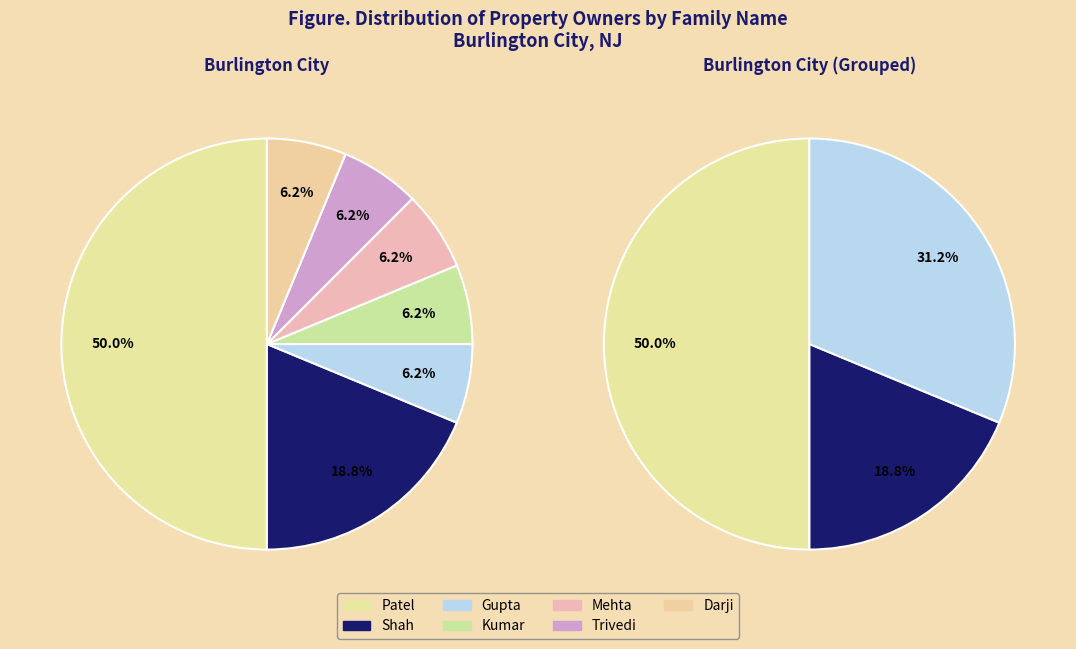

Which category has the biggest portion of the pie?

Patel